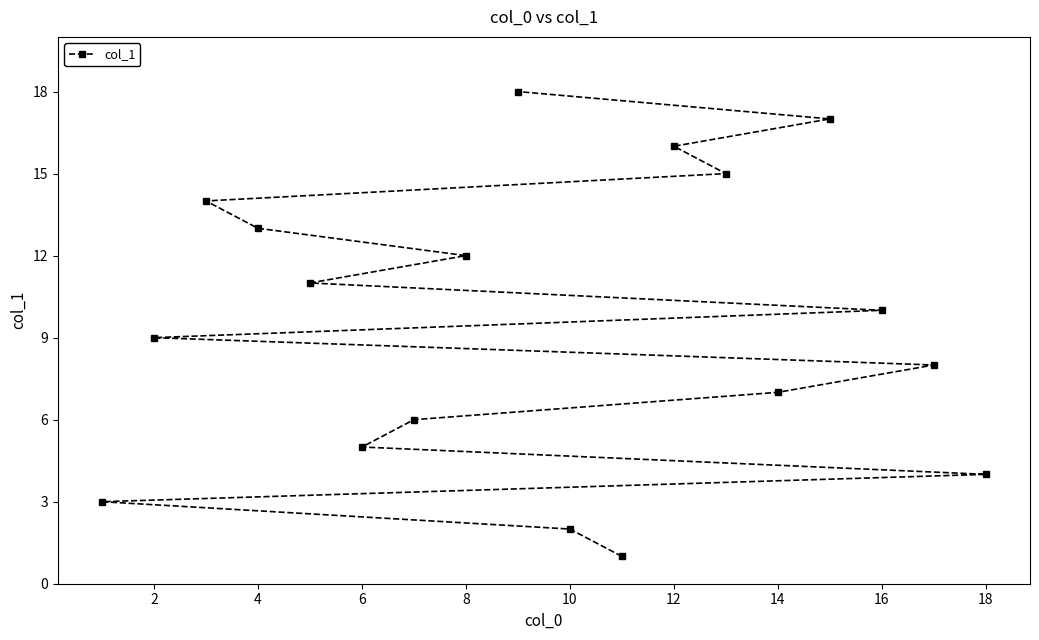

Is it true that the value at 14 is 10?

False